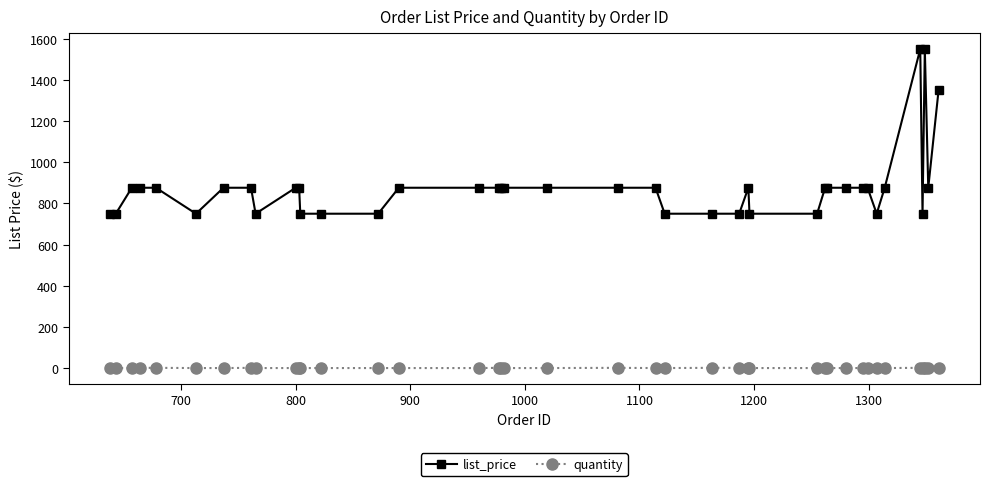

True or false: list_price and quantity intersect in this chart.

False